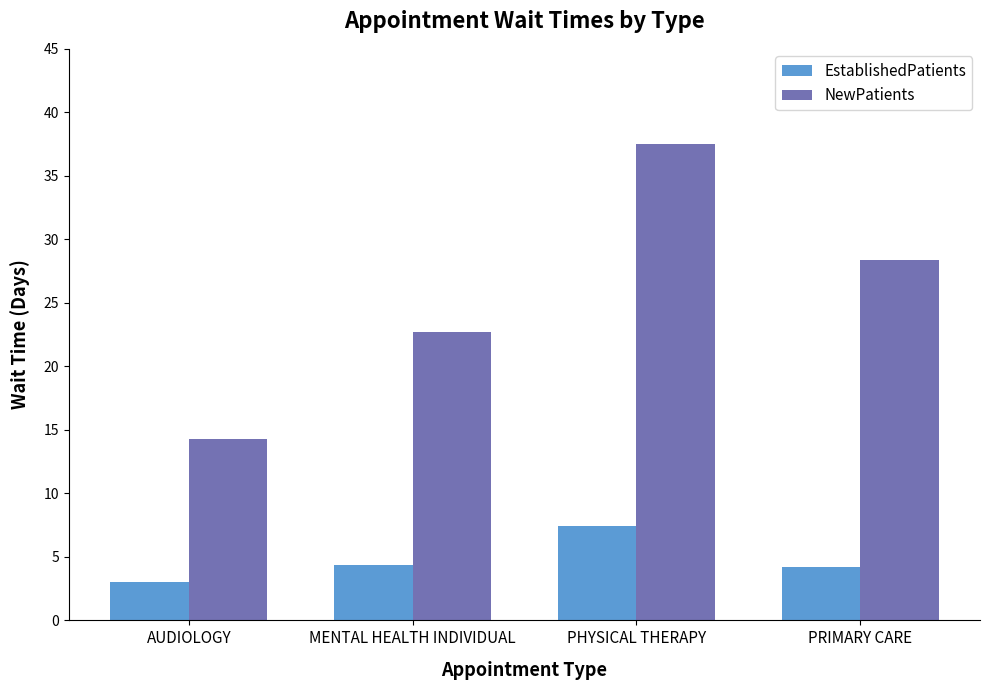

What is the value of the EstablishedPatients bar at the 4th from the left?

4.2